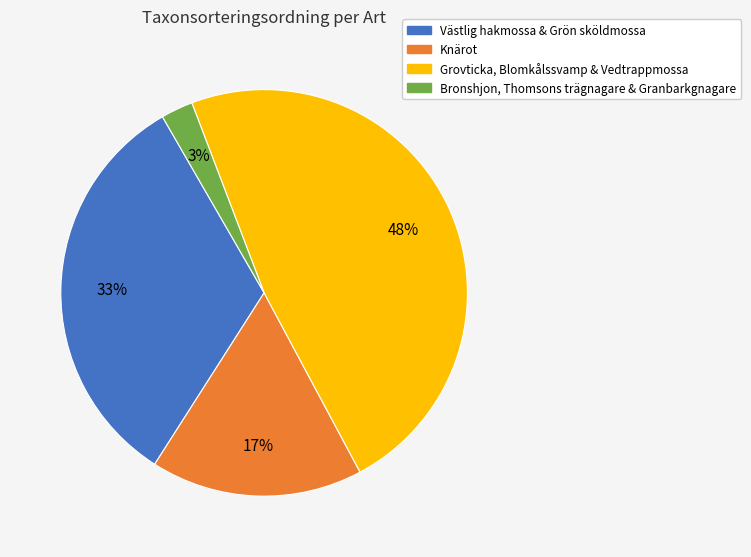

Is there a majority slice in this chart?

No